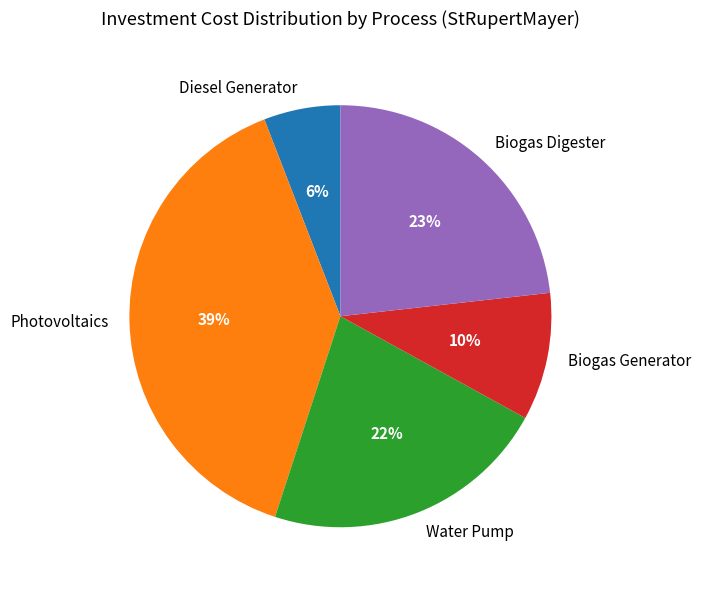

Which category has the biggest portion of the pie?

Photovoltaics